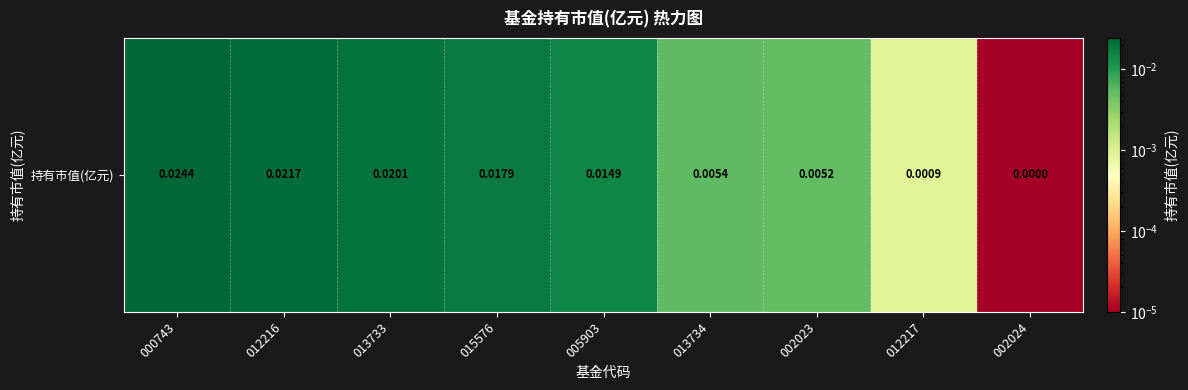

The value at 002023 is 0.0. True or false?

False